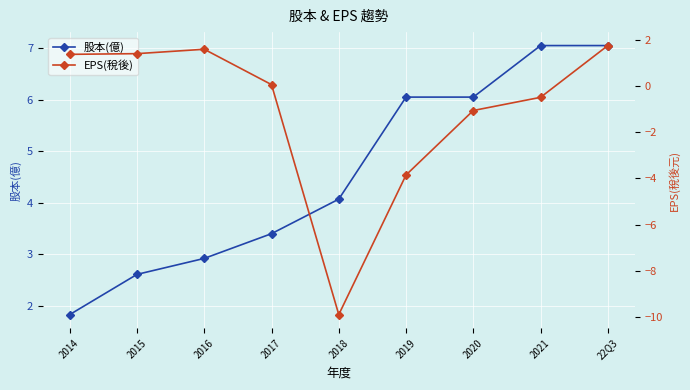

What position from the left is 2017?

4